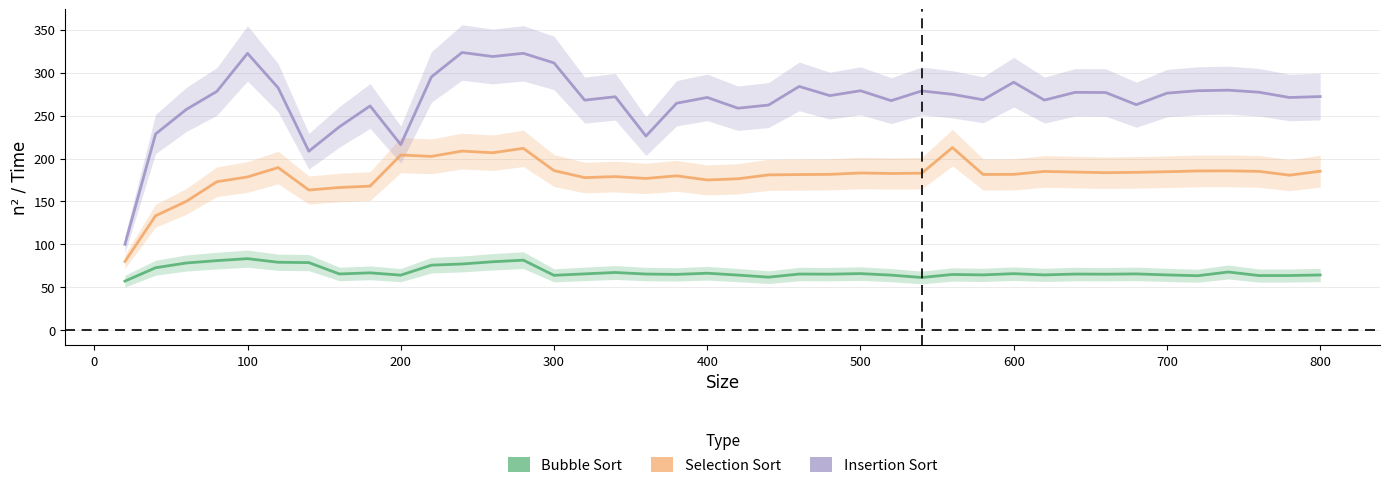

What is the approximate value of n^2/Bubble Sort Algorithm at 800?

64.3